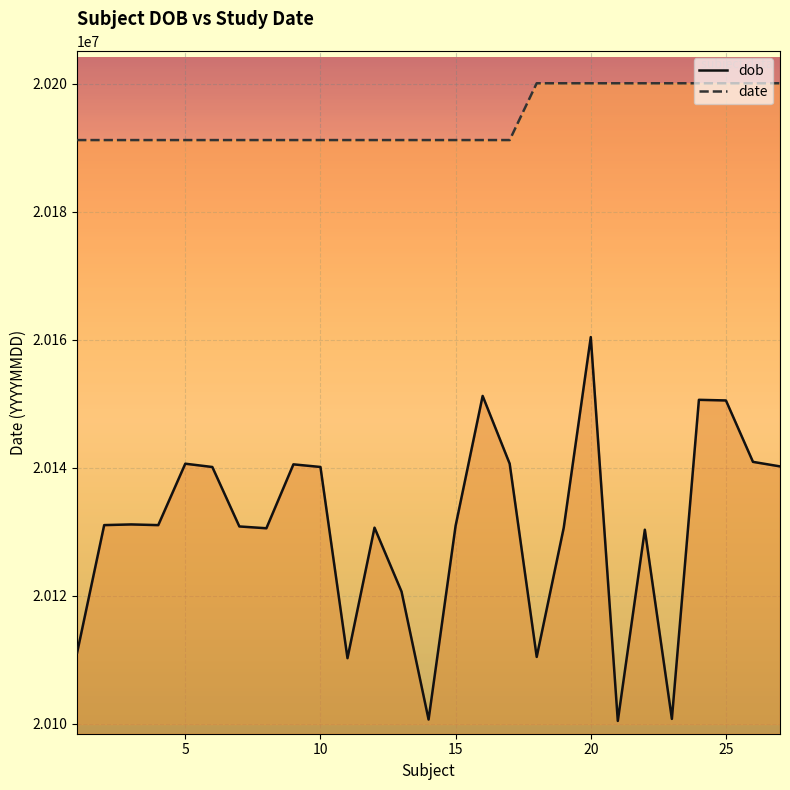

True or false: dob and date cross at least once.

False